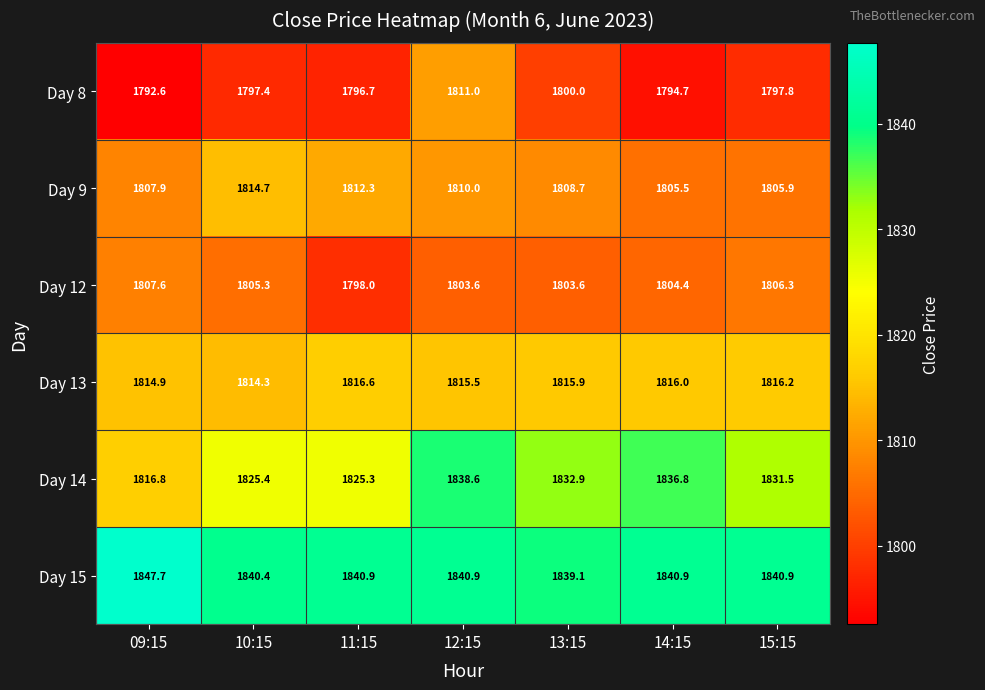

What is the difference between the maximum and minimum values in the Day 9 series?

9.2